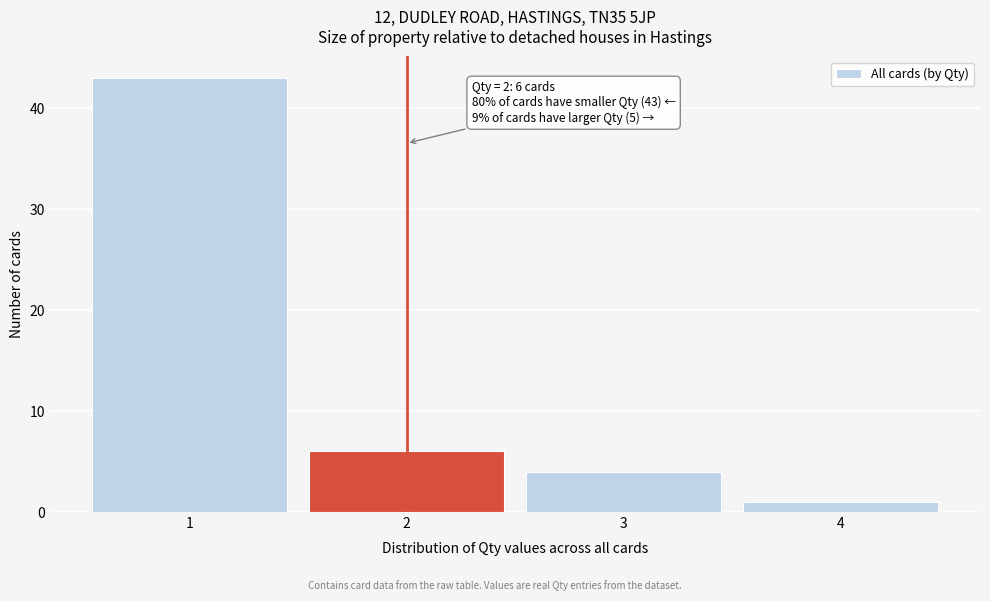

Over which range of the x-axis is the bar tallest?

0.5 to 1.5